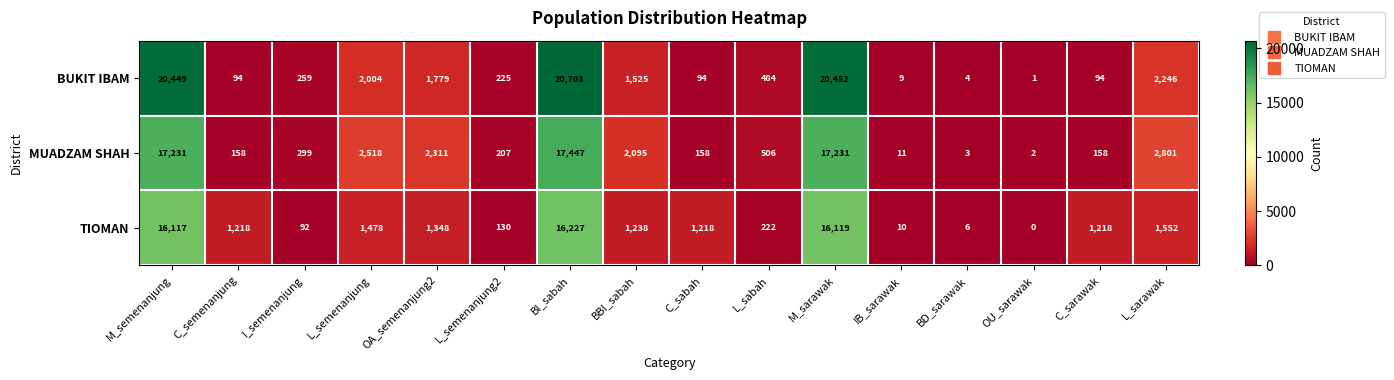

True or false: TIOMAN has a value of 2141 at C_semenanjung.

False